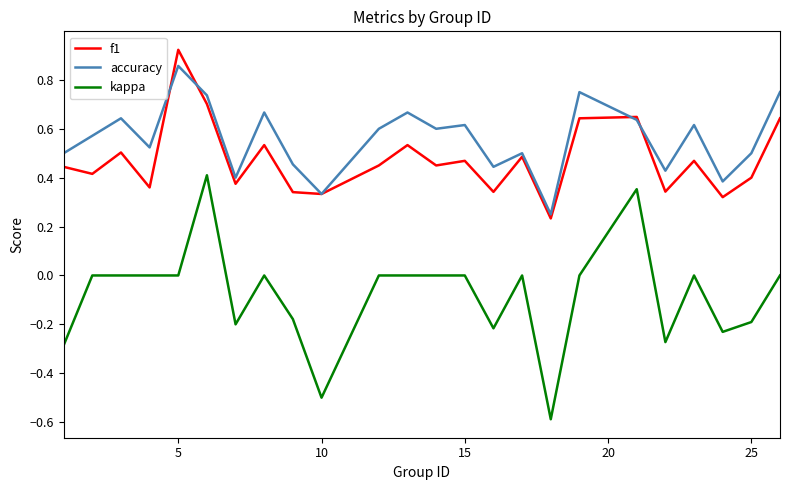

True or false: f1 and kappa intersect in this chart.

False